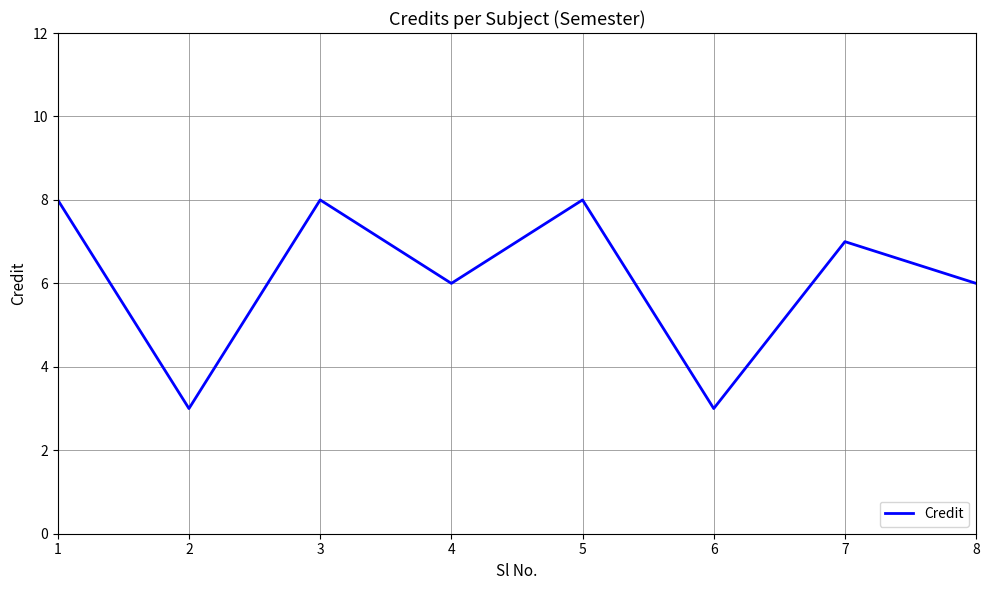

The chart shows a value of 1 at 2. True or false?

False